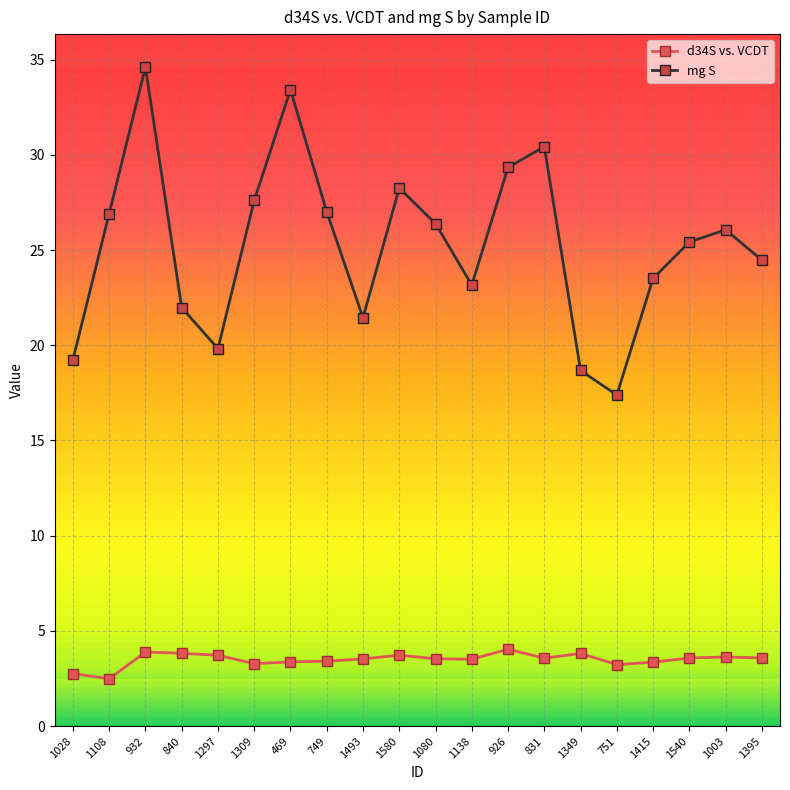

At which category does mg S reach its first local valley?

1297